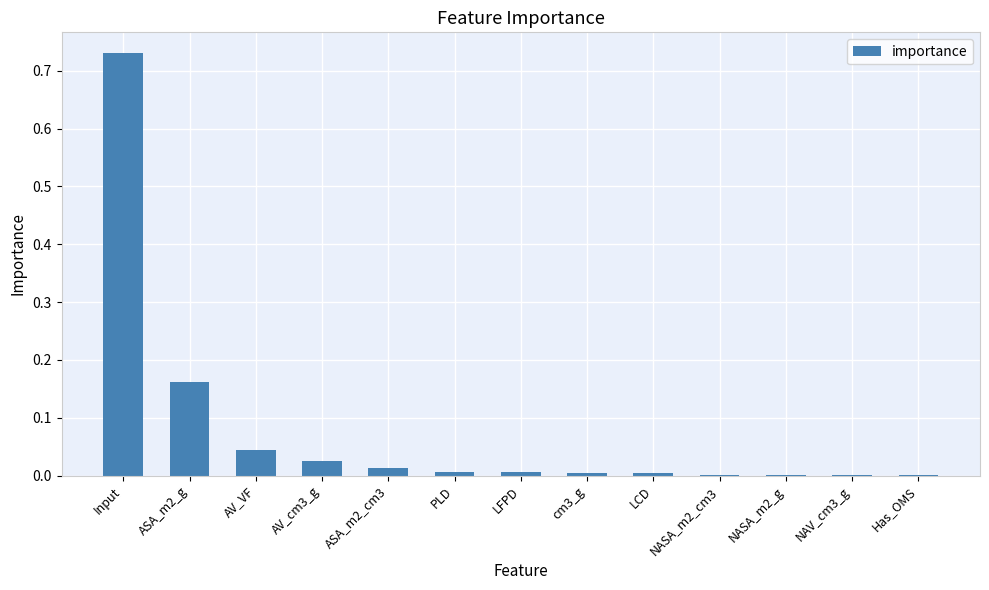

What is the sum of all values?

1.0